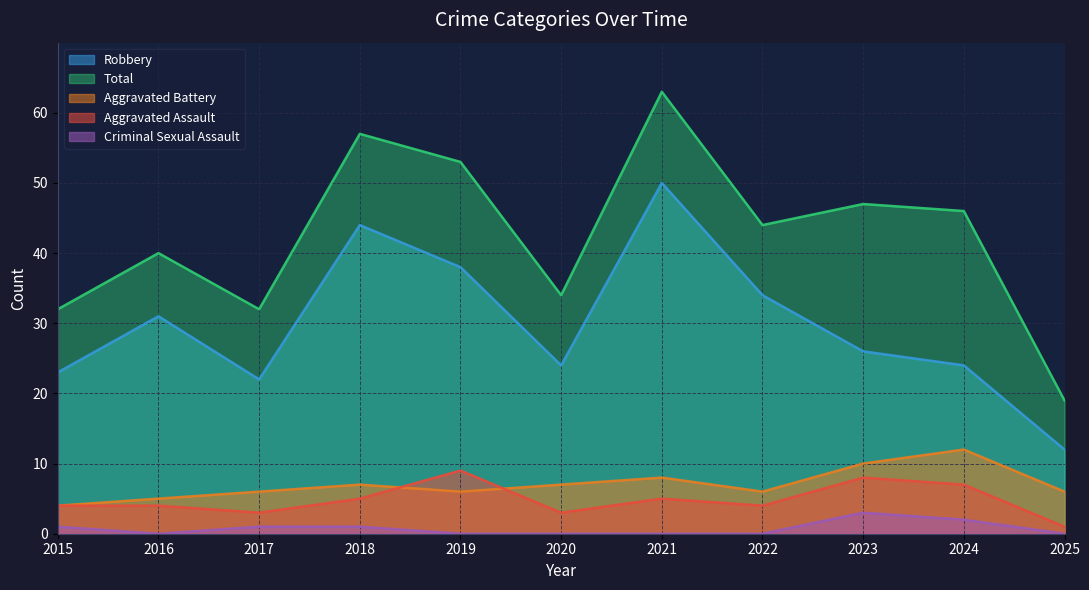

What is the value of the Robbery point at the 8th from the left?

34